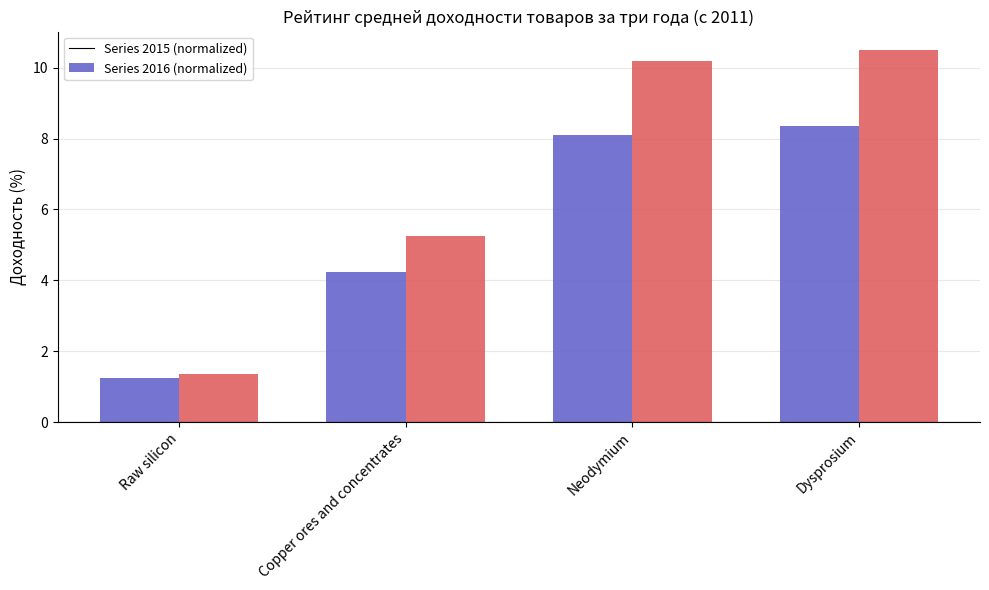

How many groups of bars are there?

4